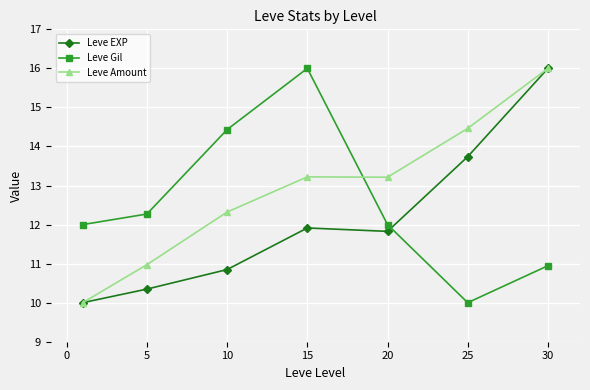

What is the minimum value for Leve Gil?

10.0